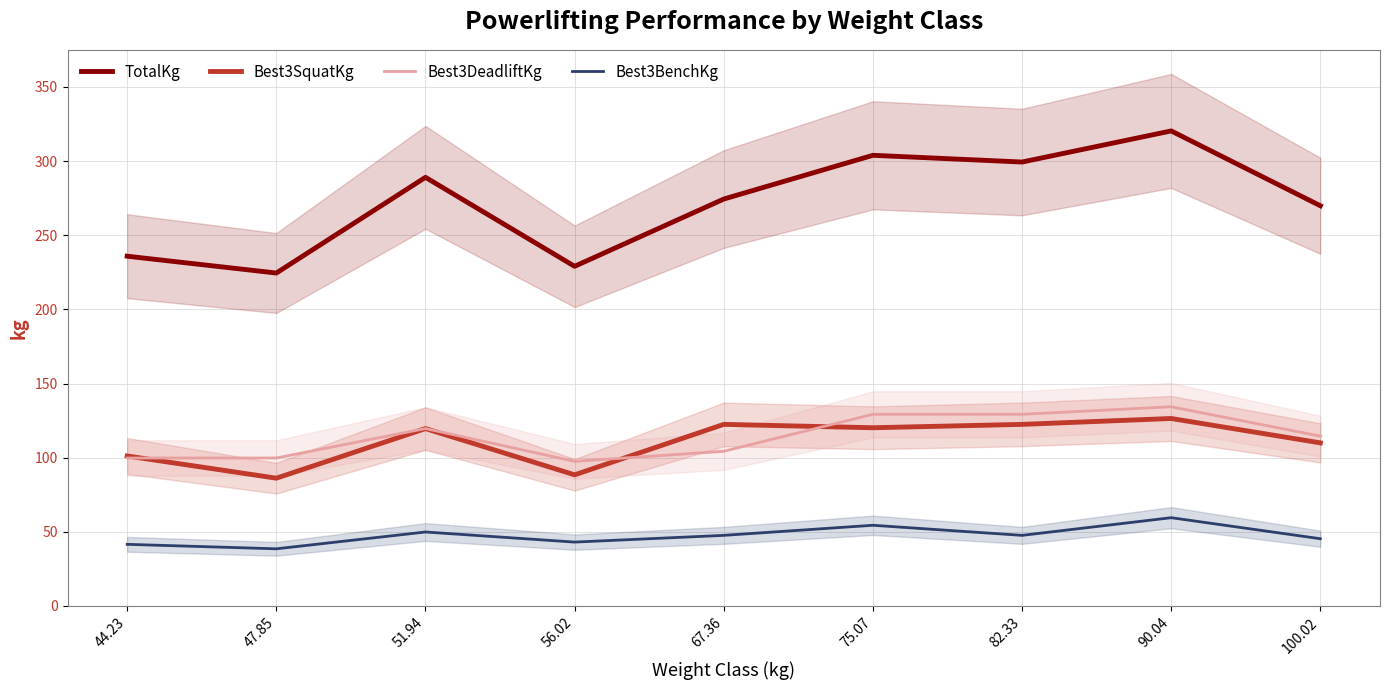

Does the chart have visible grid lines?

Yes